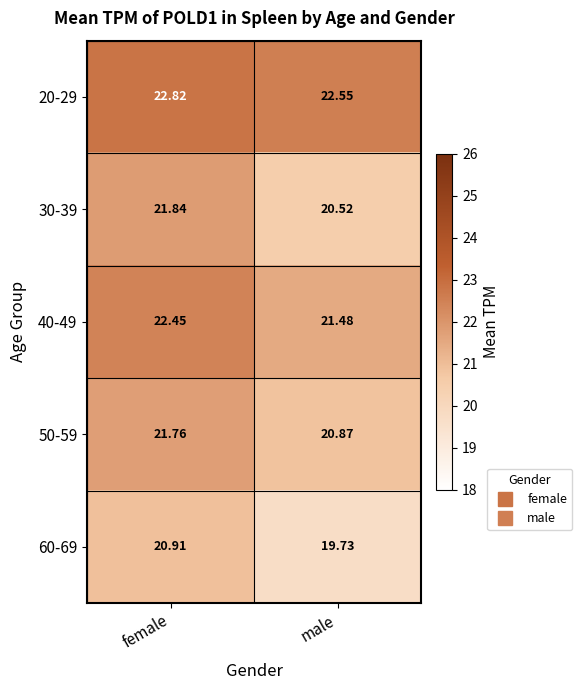

Where does the 60-69 series first go above 20?

female